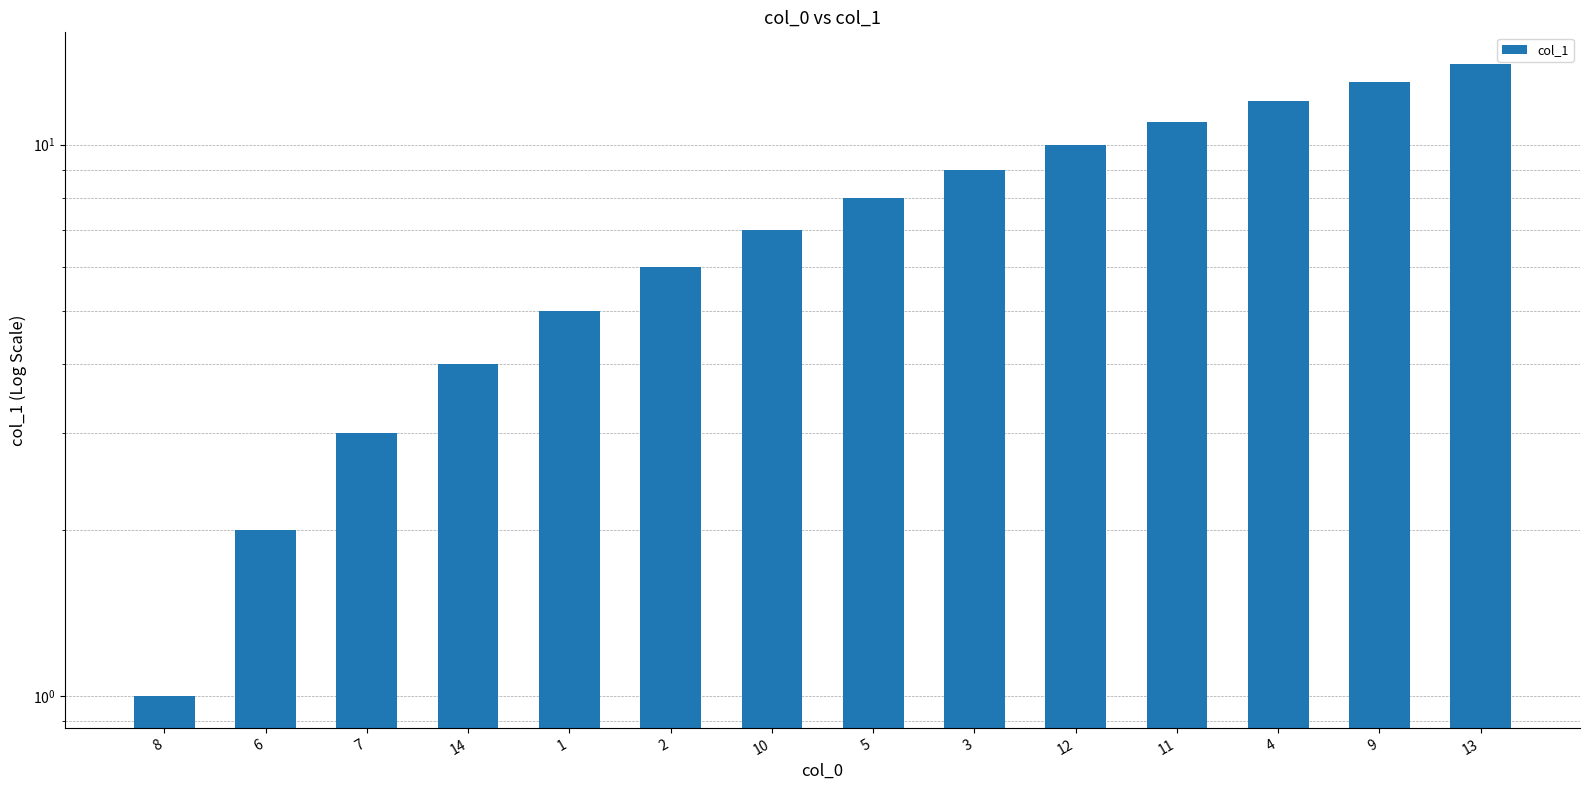

Approximately how many times larger is the value at 7 compared to 2?

0.5